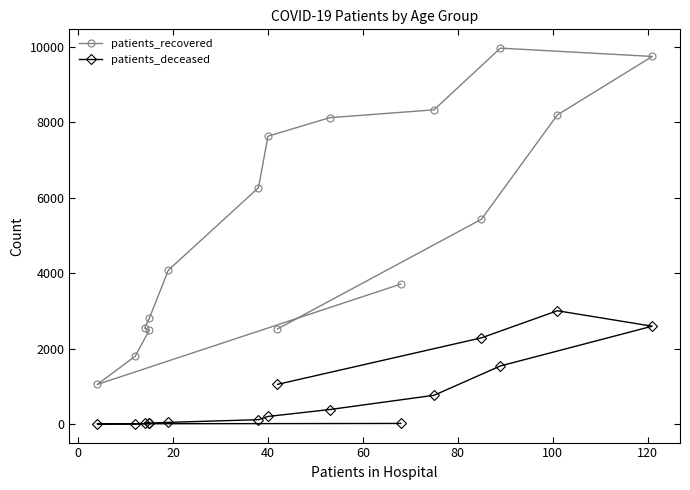

Is the value of patients_recovered at 15 greater than the value of patients_deceased at 13?

No